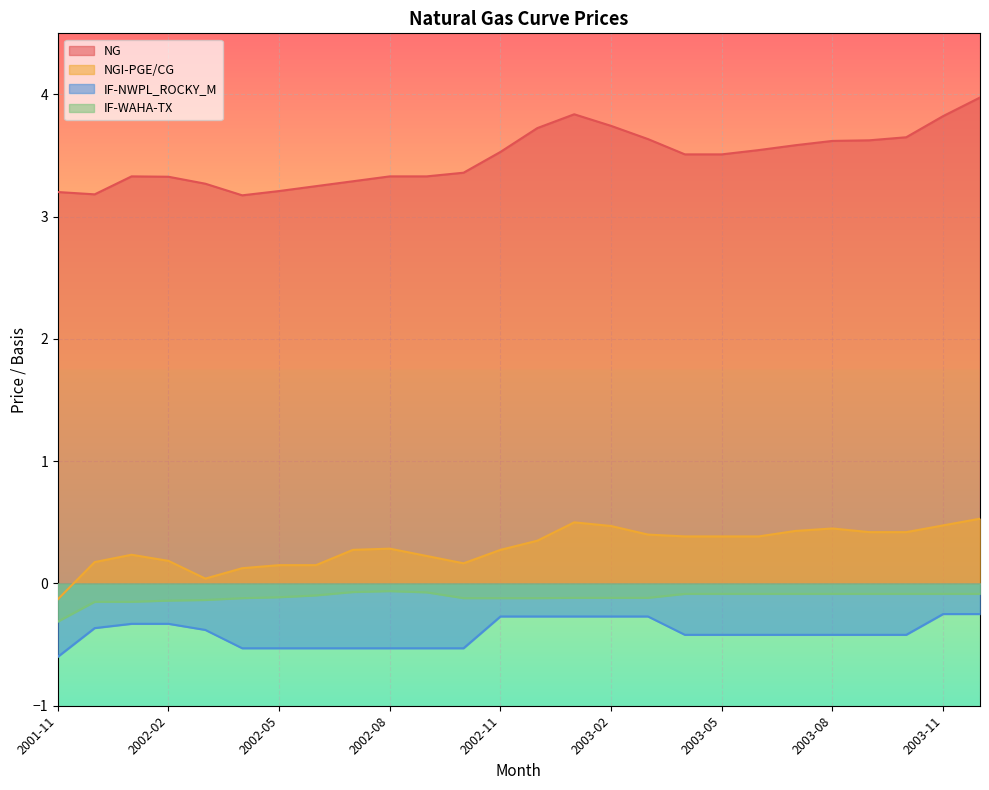

At how many categories does at least one series exceed 3?

26